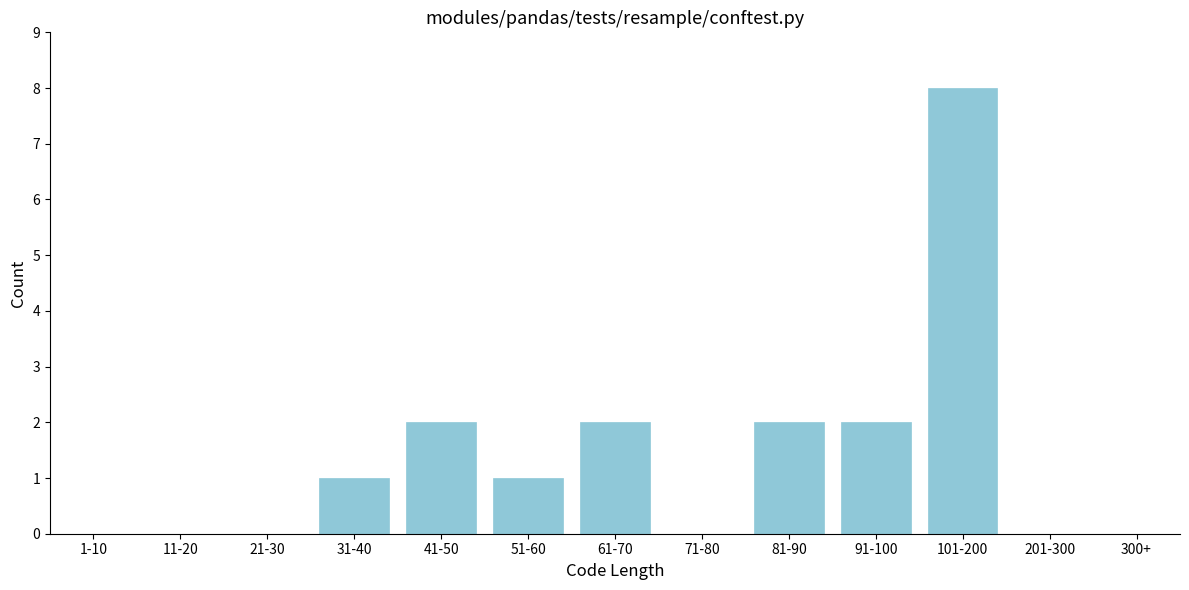

Reading right to left, extract all data points from this chart.

300+=0	201-300=0	101-200=8	91-100=2	81-90=2	71-80=0	61-70=2	51-60=1	41-50=2	31-40=1	21-30=0	11-20=0	1-10=0